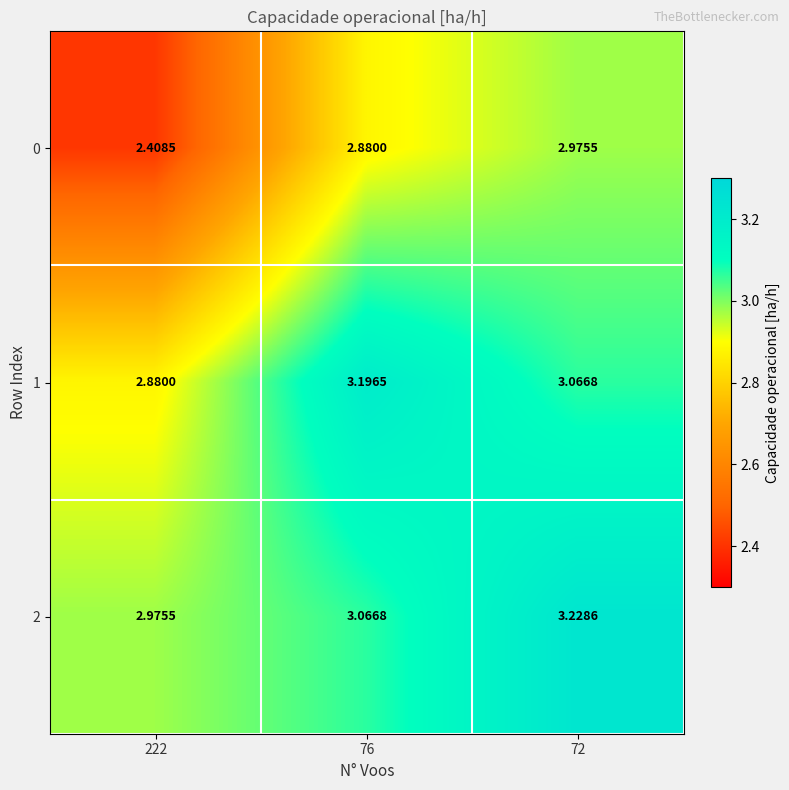

Is the value of 2 at 76 greater than the value of 0 at 72?

Yes